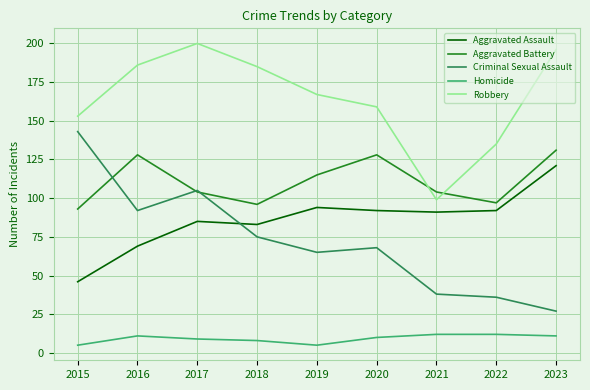

Between which two adjacent categories do Aggravated Assault and Criminal Sexual Assault first intersect?

2017 and 2018